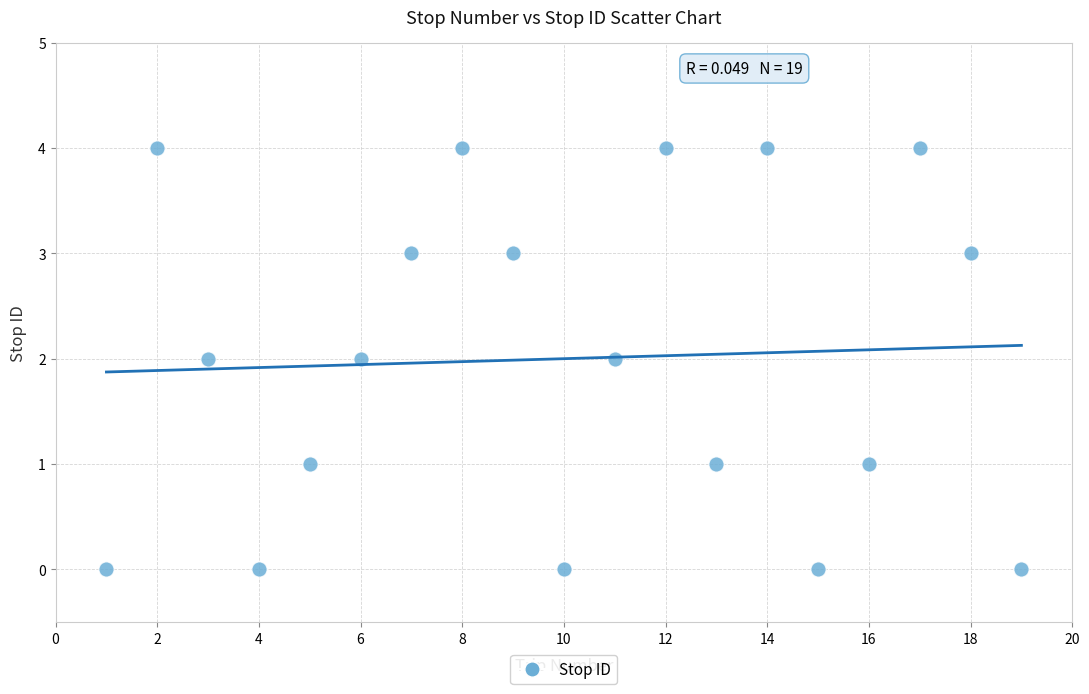

What is the range of X values (max minus min)?

18